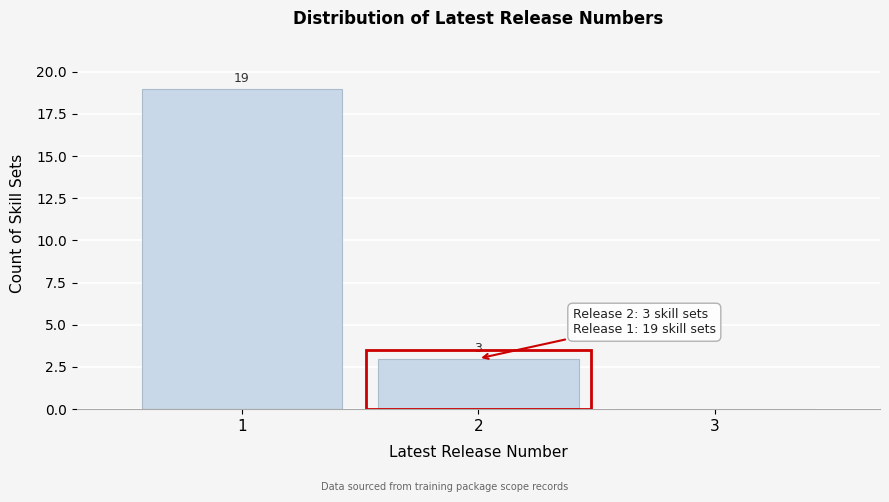

Over which range of the x-axis is the bar tallest?

0.5 to 1.5